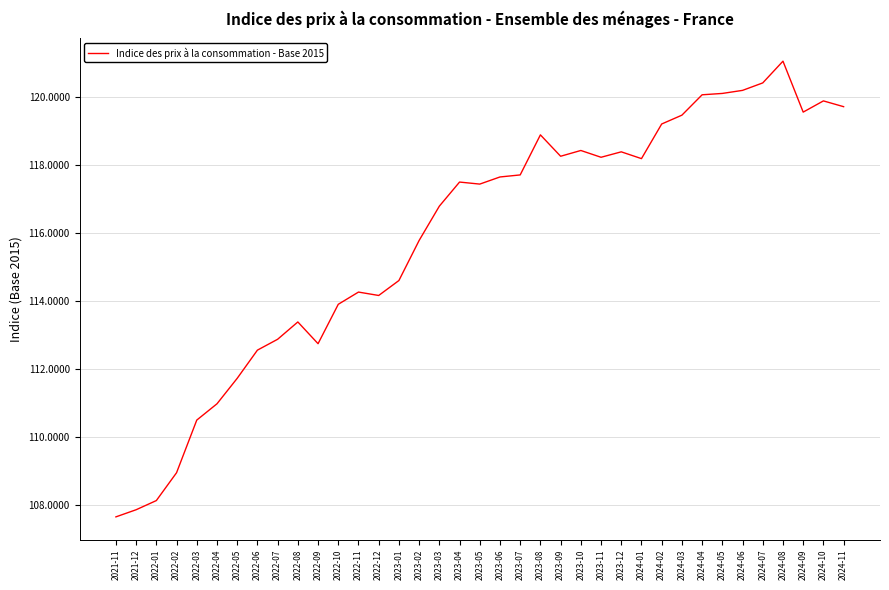

What position from the left is 2022-08?

10